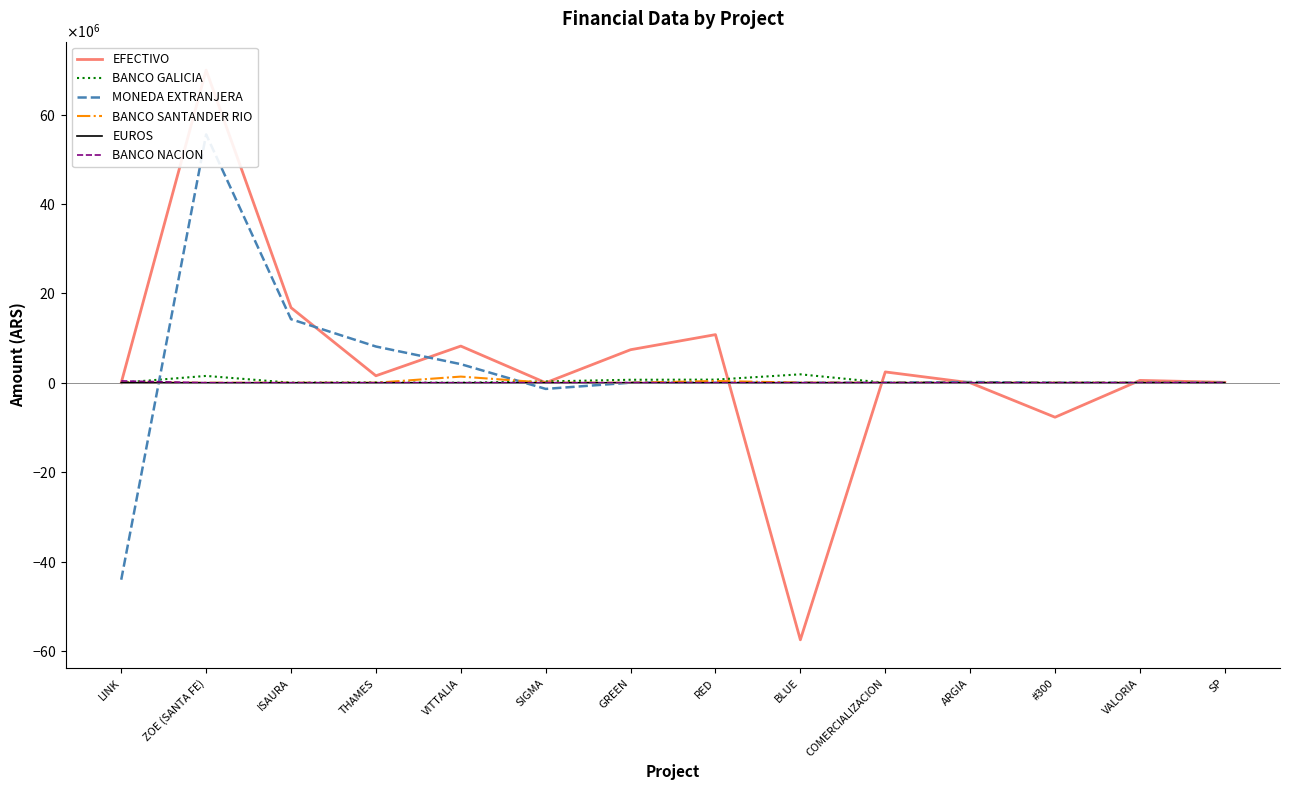

What is the average value of the EFECTIVO series?

3750211.1